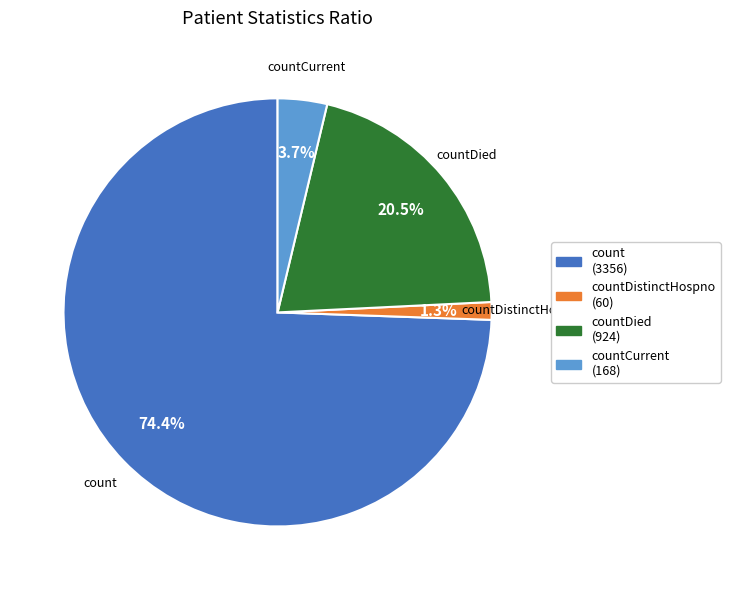

Which category accounts for the majority?

count (3356)